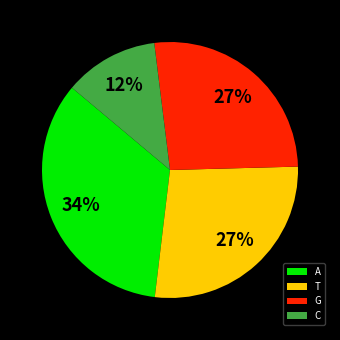

To the nearest percent, what is the combined percentage of A and G?

61%